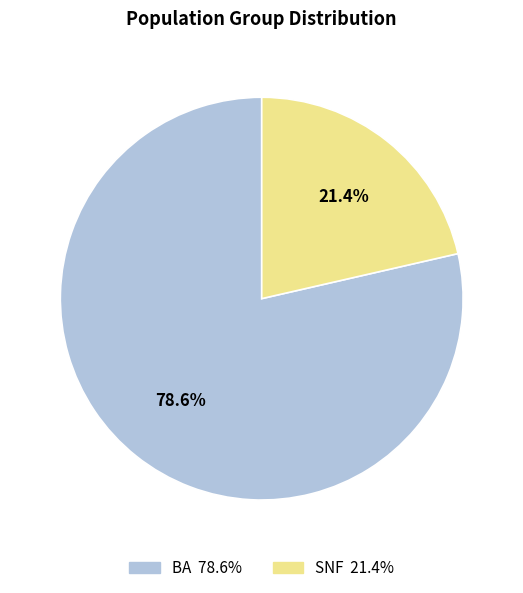

Is there any slice that represents more than half of the pie?

Yes